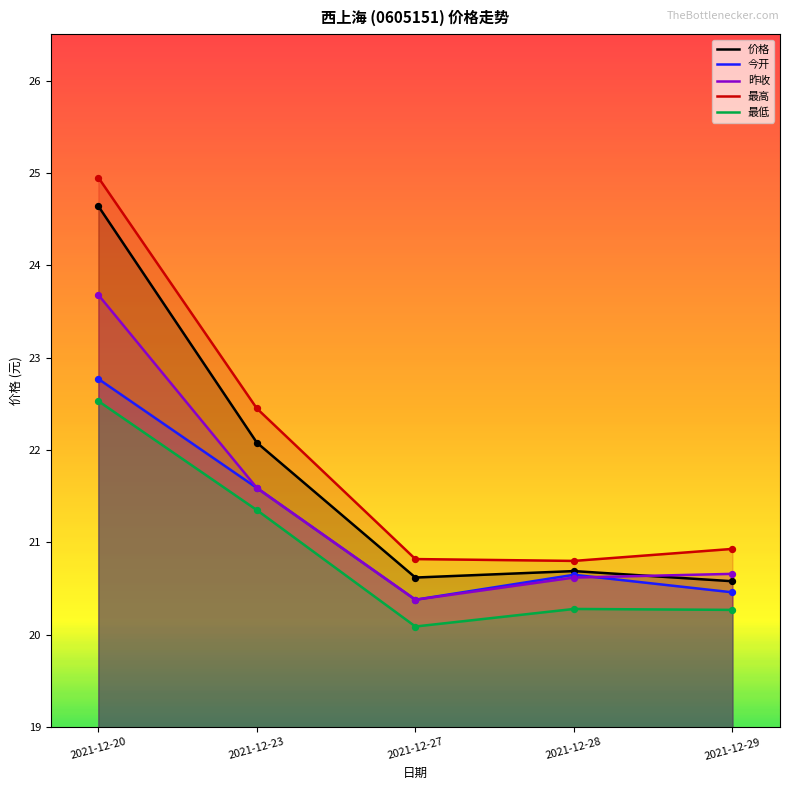

What are all the series names shown in the legend?

价格, 今开, 昨收, 最高, 最低